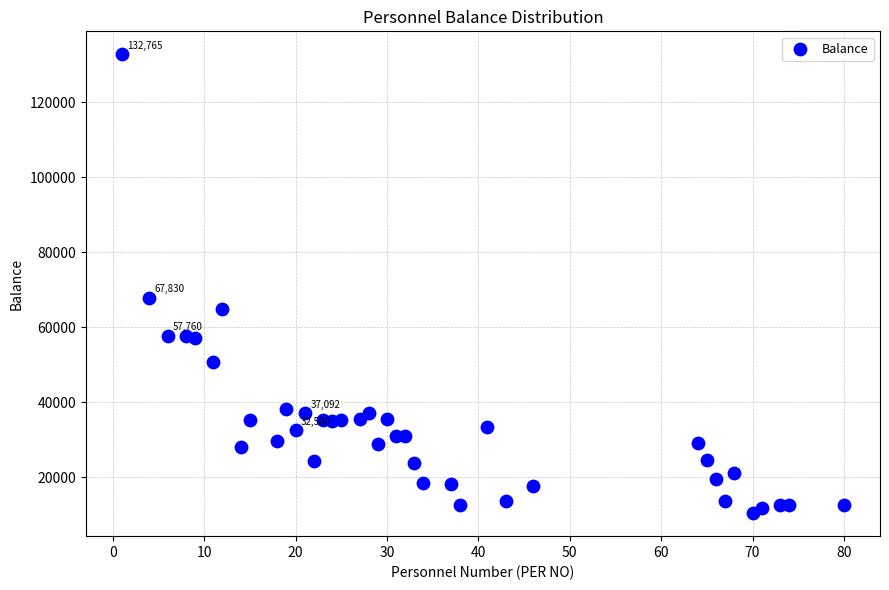

What is the range of Y values (max minus min)?

122349